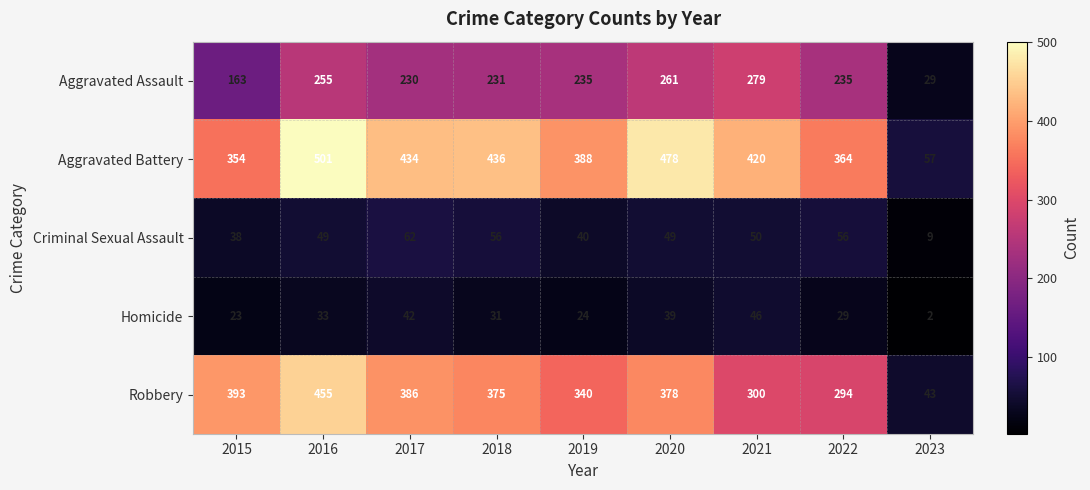

True or false: Robbery has a value of 294 at 2022.

True